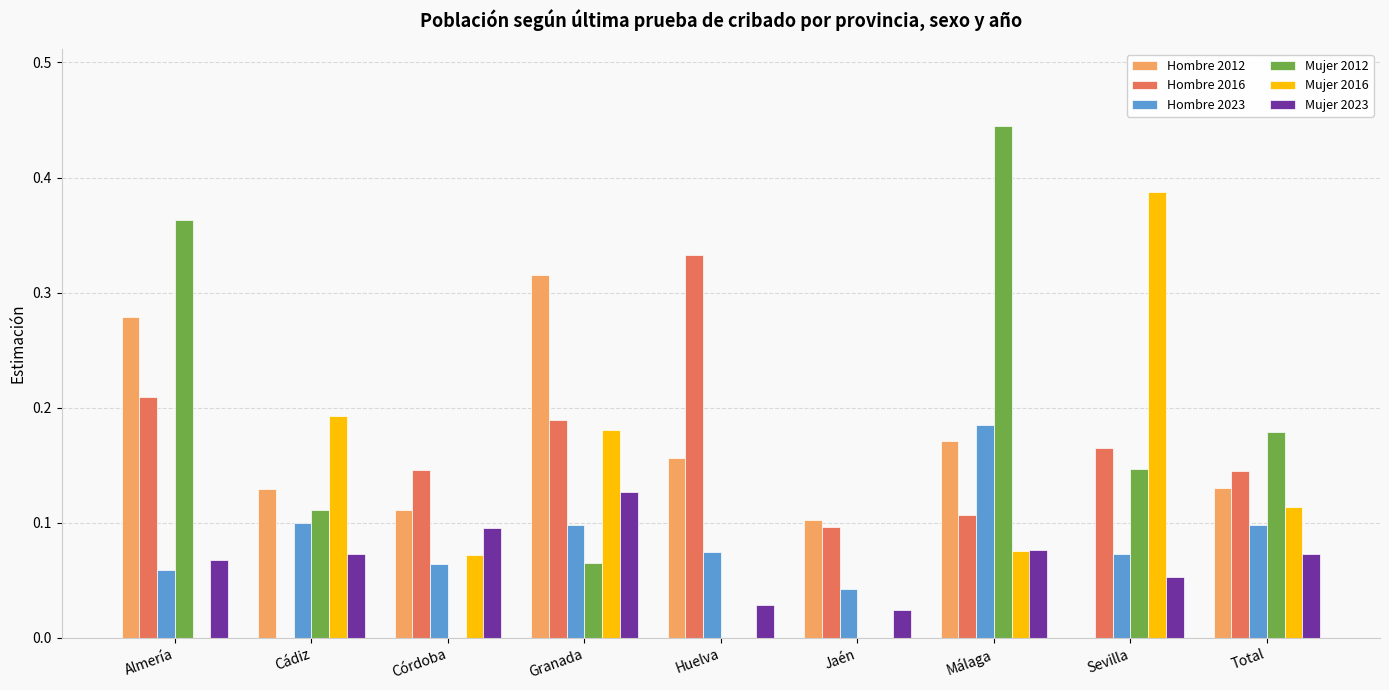

How many positive values does the Hombre 2016 series have?

8